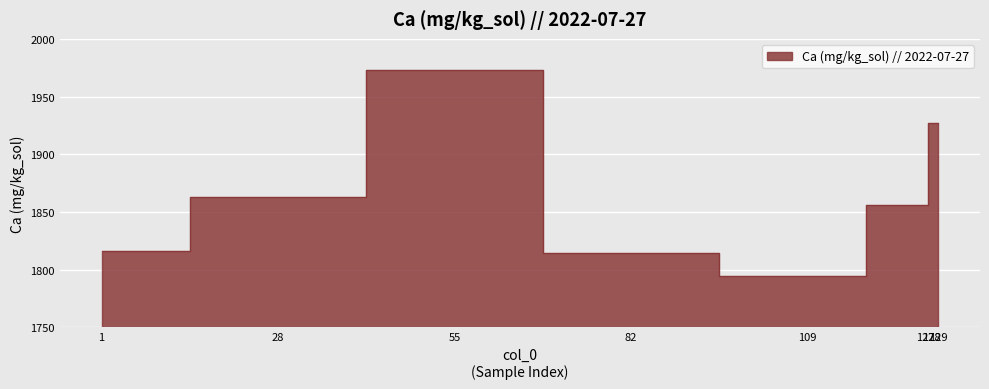

Does the chart display data point markers on the line(s)?

No